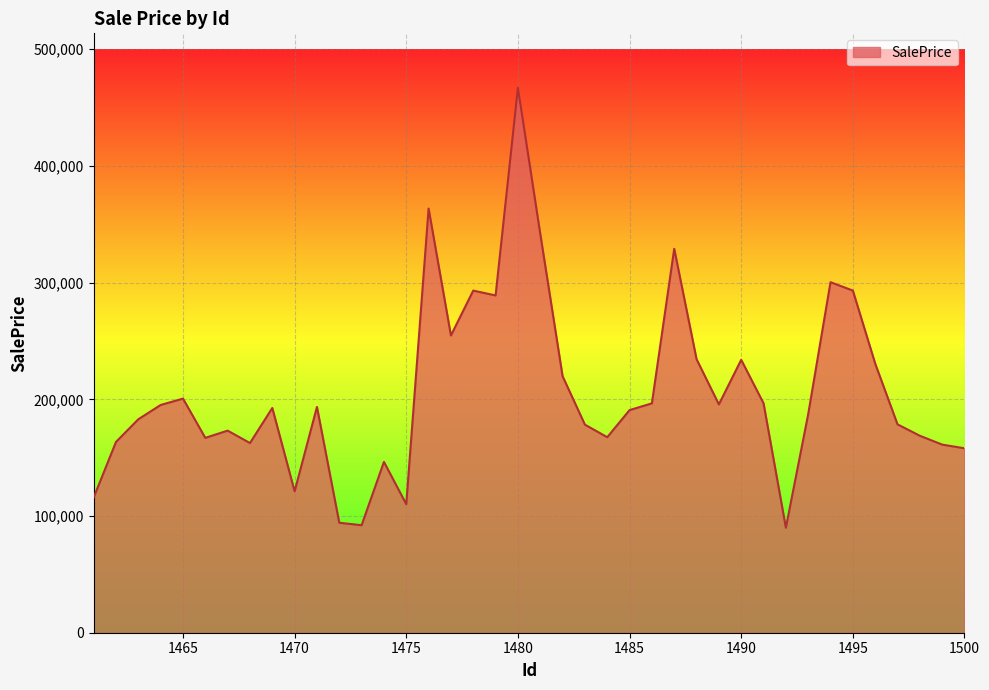

What is the difference between the maximum and minimum values?

376980.0